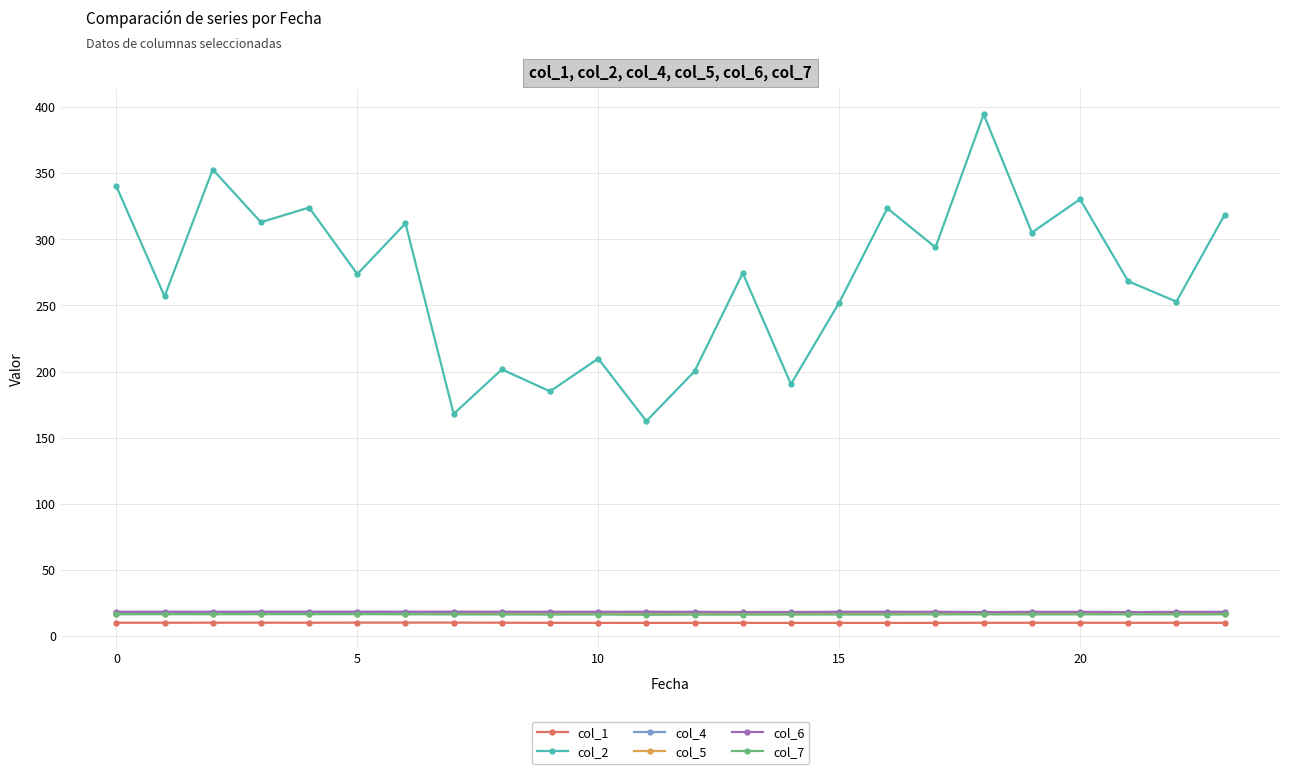

How many interior local peaks does the col_2 series have?

9